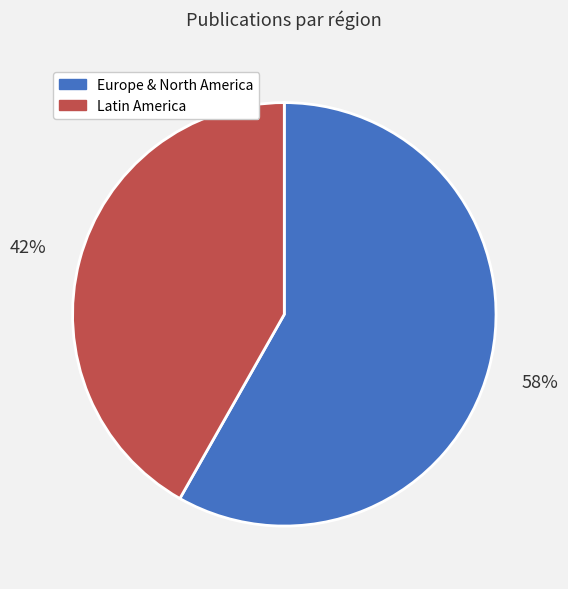

Rank the categories by value from highest to lowest.

Europe & North America, Latin America